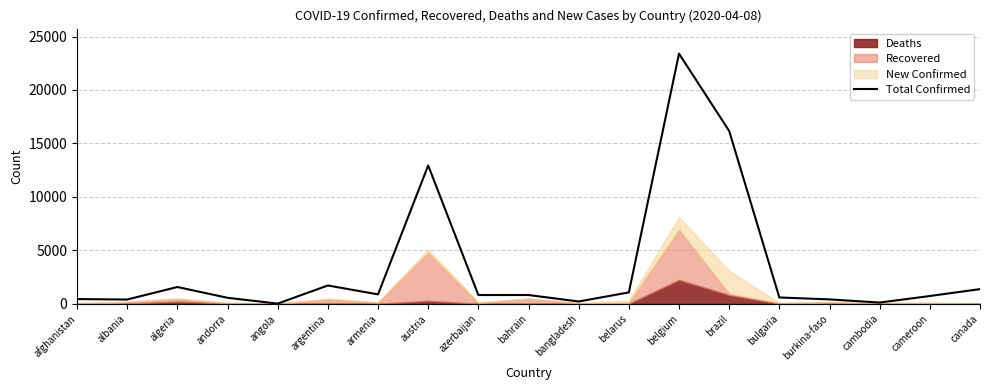

What is the ratio of the value at afghanistan to the value at canada?

0.3